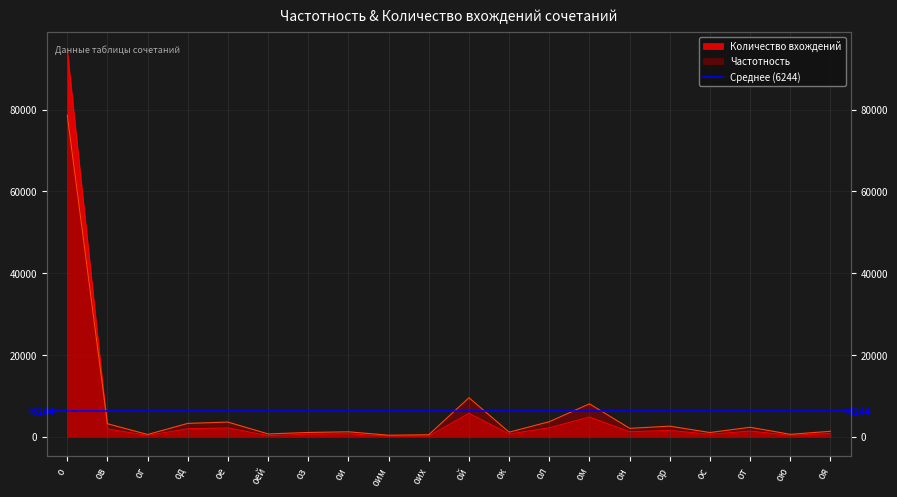

True or false: Частотность has a value of 3162.0 at ов.

True